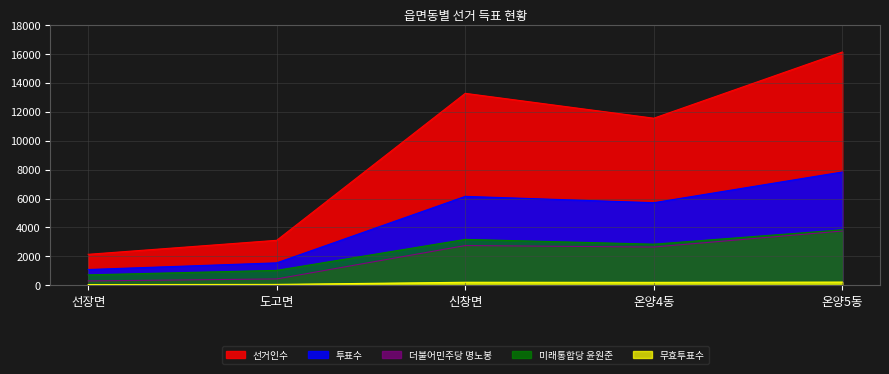

Between 도고면 and 온양4동, which series saw the biggest shift?

선거인수